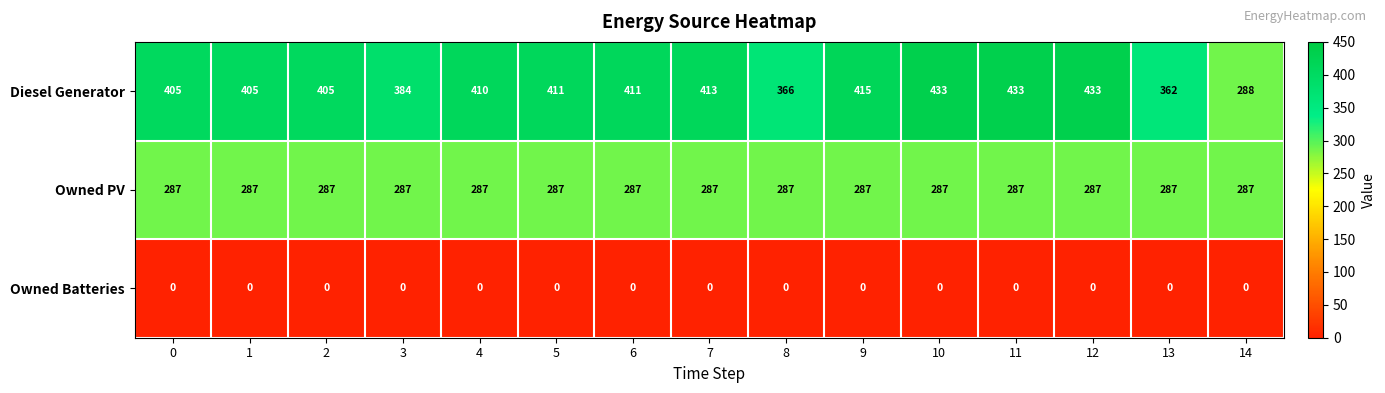

How many categories are shown in the chart?

15